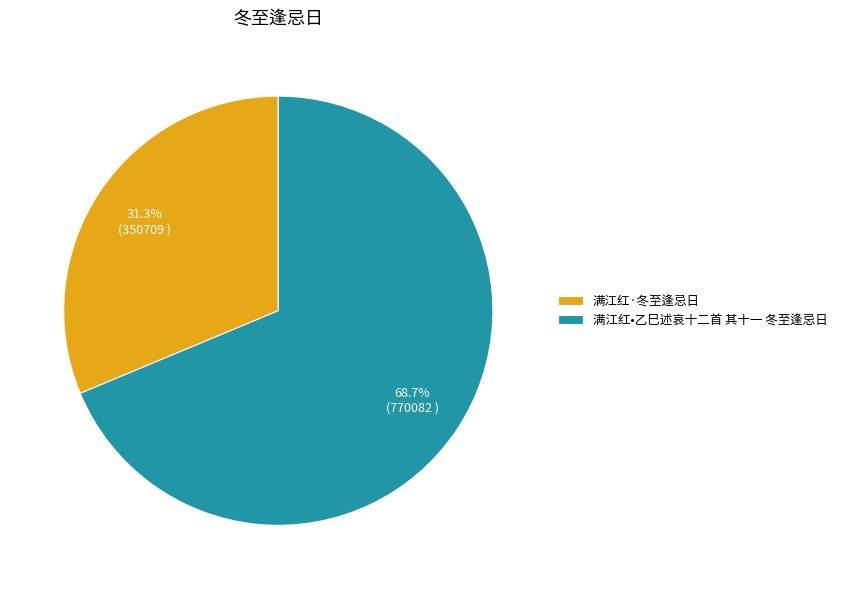

Count the number of slices in the pie.

2